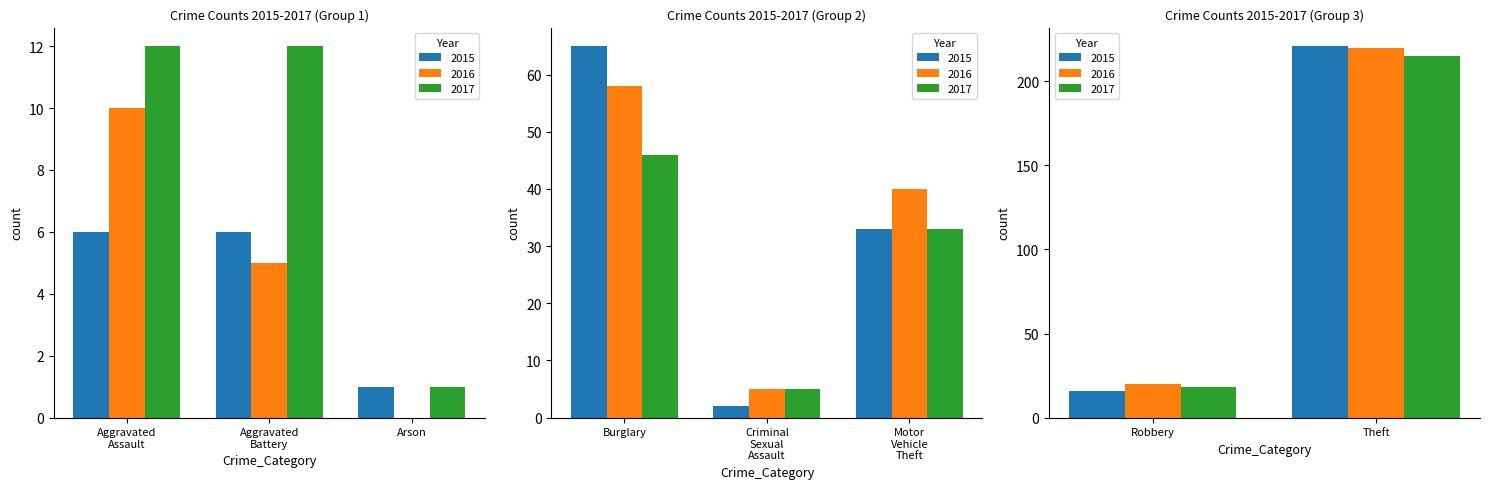

What is the sum of the 2016 values at Criminal Sexual Assault and Robbery?

25